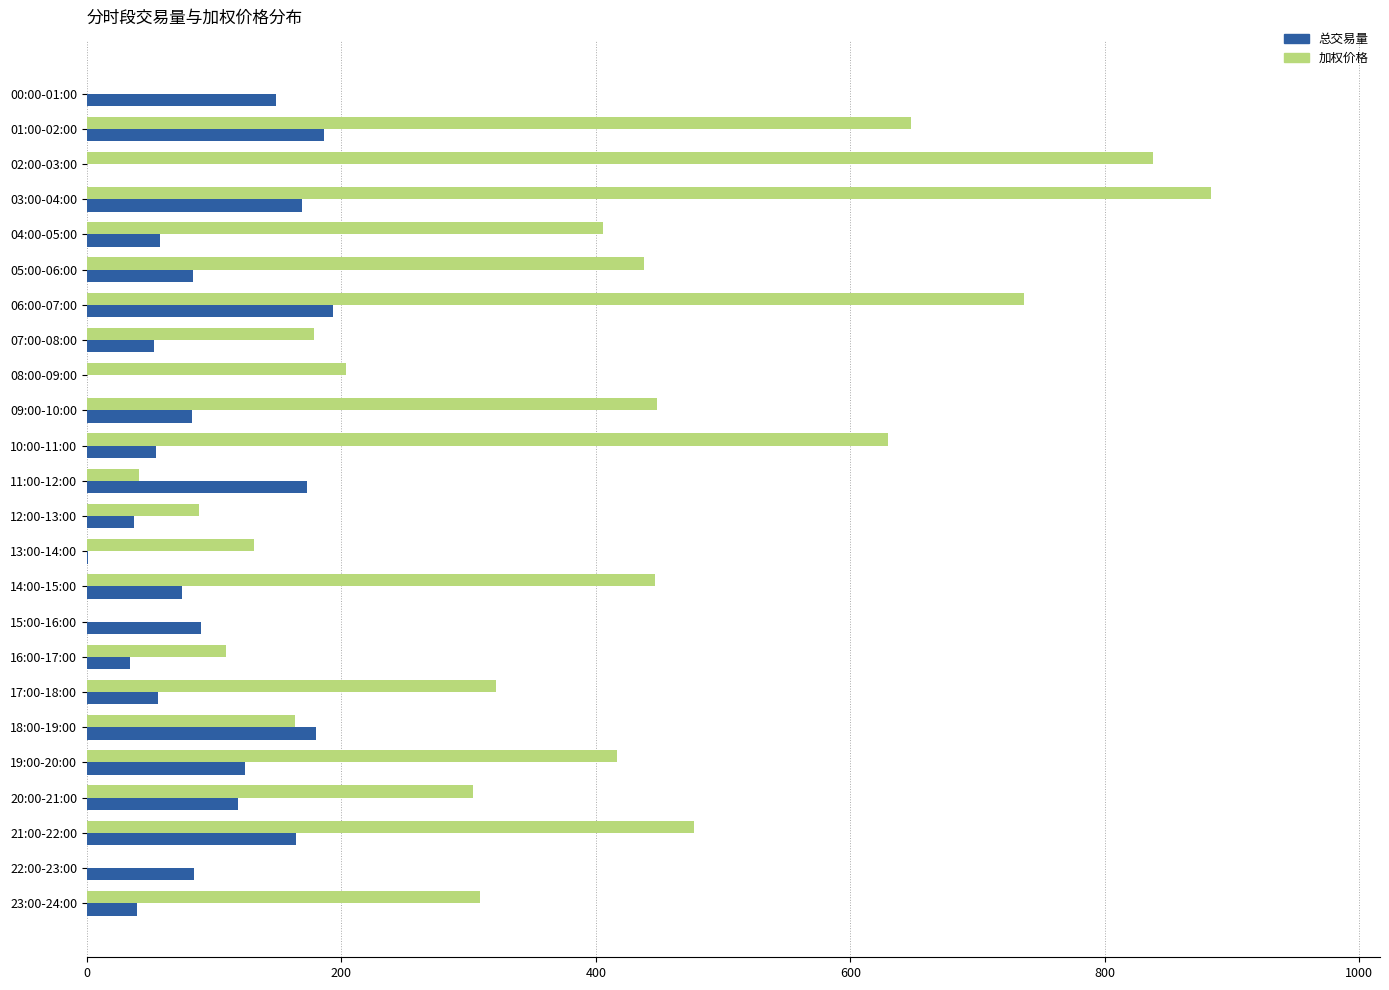

Is it true that 总交易量 equals 33.6 at 16:00-17:00?

True